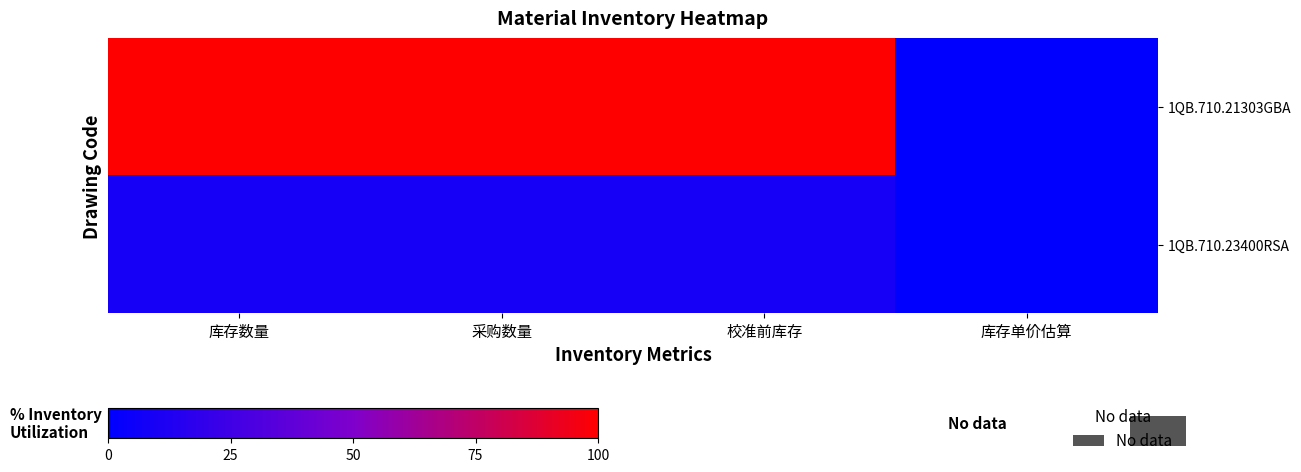

At which category is the sum across all series the highest?

库存数量